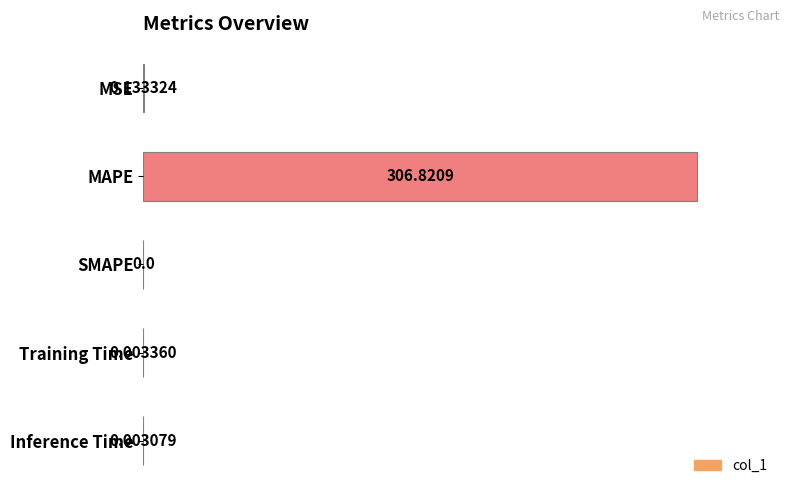

Which label corresponds to the largest value in the chart?

MAPE